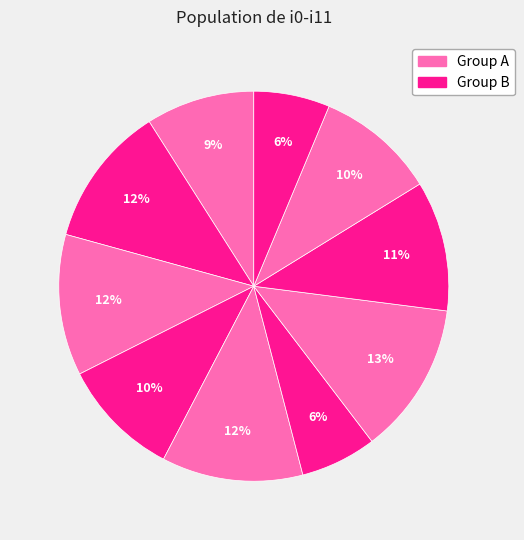

Rank the categories by value from lowest to highest.

i6, i10, i1, i4, i9, i8, i2, i3, i5, i7